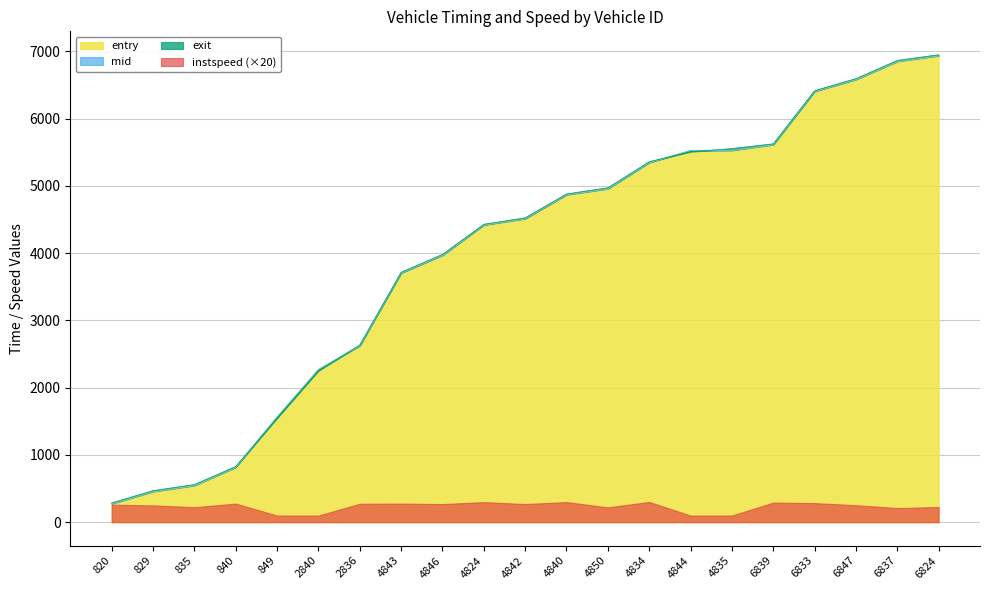

At which category does the chart reach its minimum across all series?

820